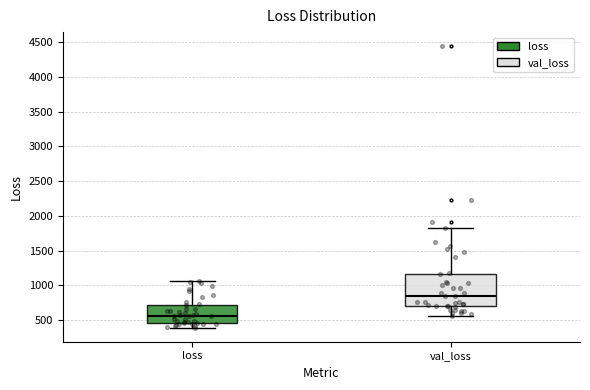

Reading left to right, transcribe this box plot: for each box, give where its median line is, the range the box spans, and where its two whiskers end, as read against the y-axis. The values are not printed on the chart, so give them approximately, as read against the axis.

loss: median 550, box 450 to 750, whiskers 400 to 1050
val_loss: median 850, box 700 to 1150, whiskers 550 to 1800